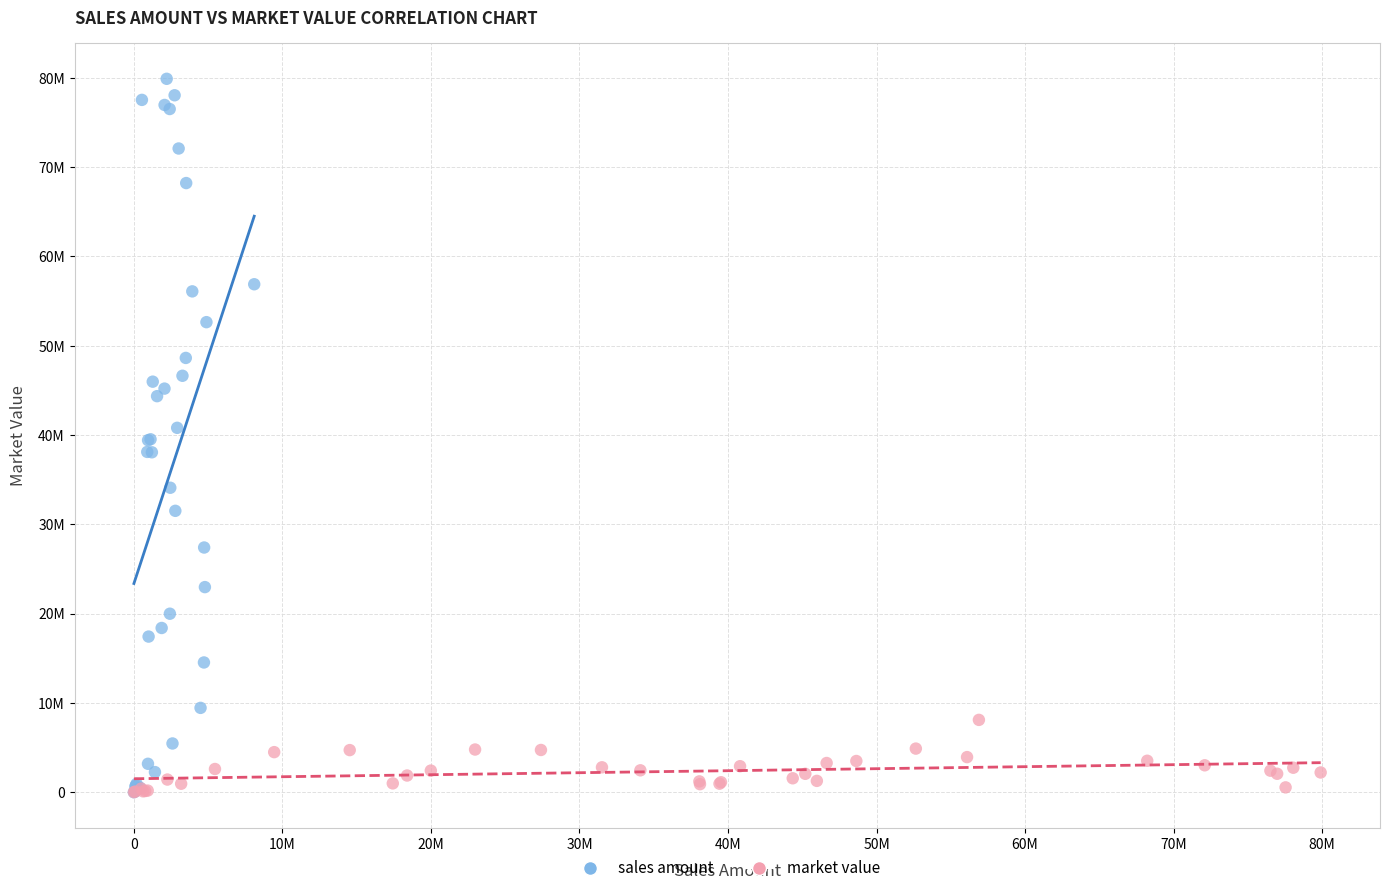

What are all the series names shown in the legend?

sales amount, market value